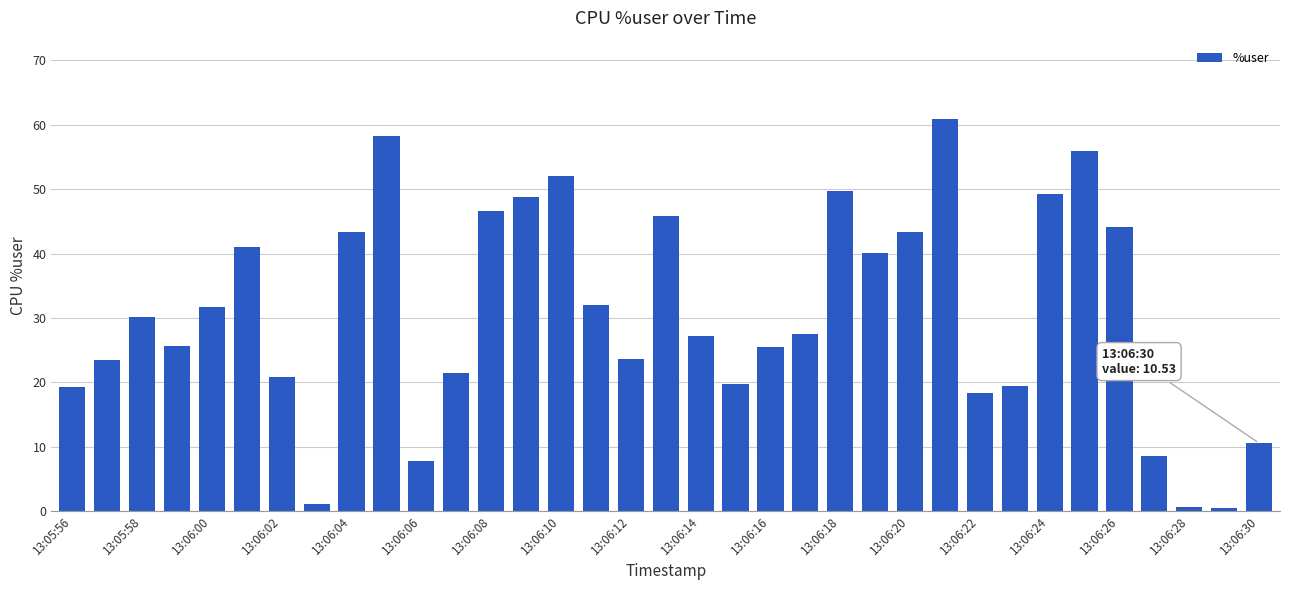

What is the value of the 31st bar from the left?

44.1